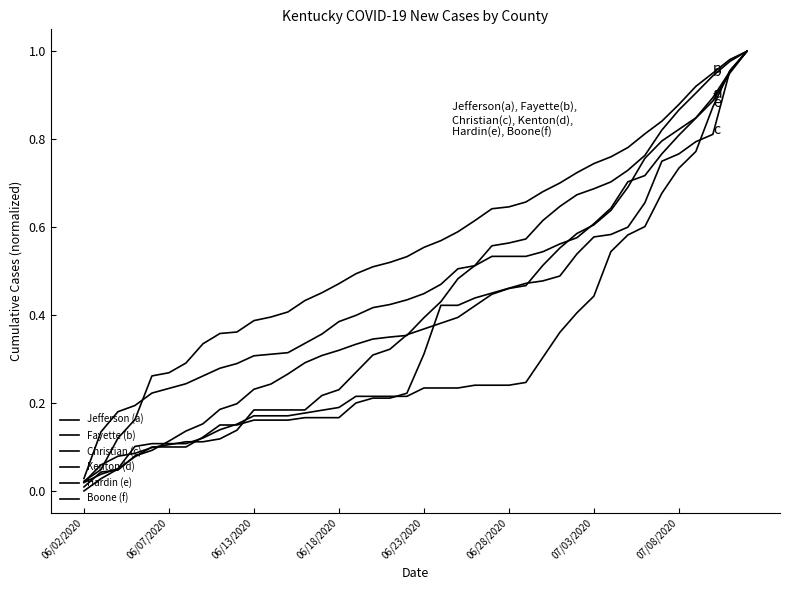

Which series has the largest total across all categories?

Jefferson (a)